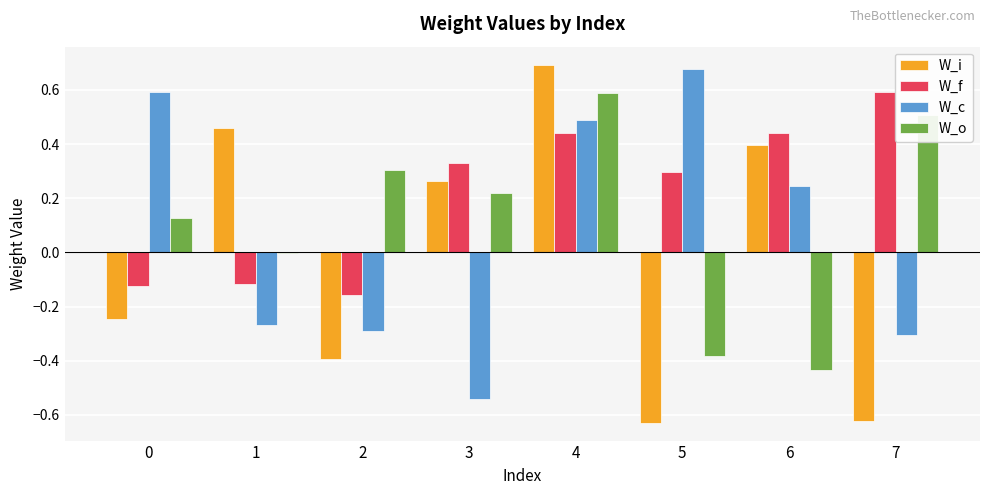

Which series has the largest total across all categories?

W_f